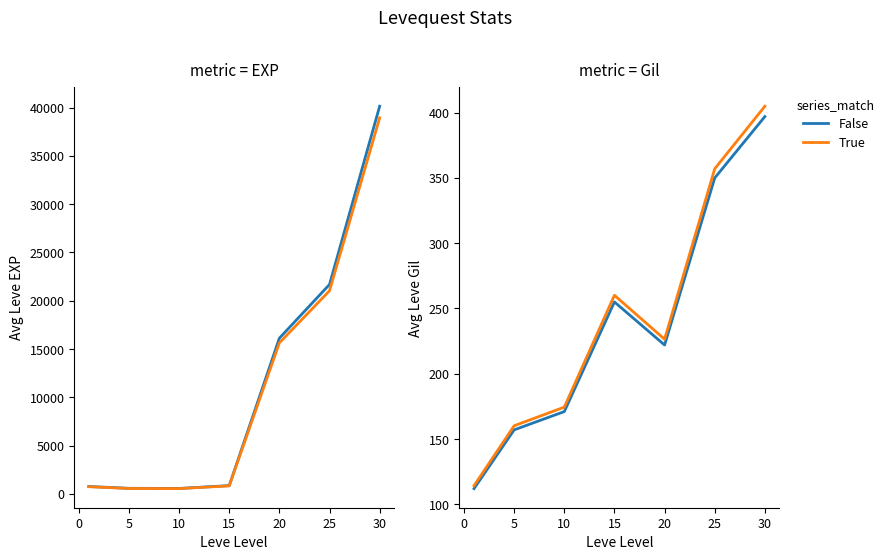

Reading left to right, transcribe all the data shown in this chart.

Leve EXP: 765.0	577.0	563.0	855.0	16120.0	21685.0	40143.0
Leve EXP (smoothed): 742.0	559.7	546.1	829.4	15636.4	21034.5	38938.7
Leve Gil: 112.0	157.0	171.0	255.0	222.0	350.0	397.0
Leve Gil (adj): 114.2	160.1	174.4	260.1	226.4	357.0	404.9